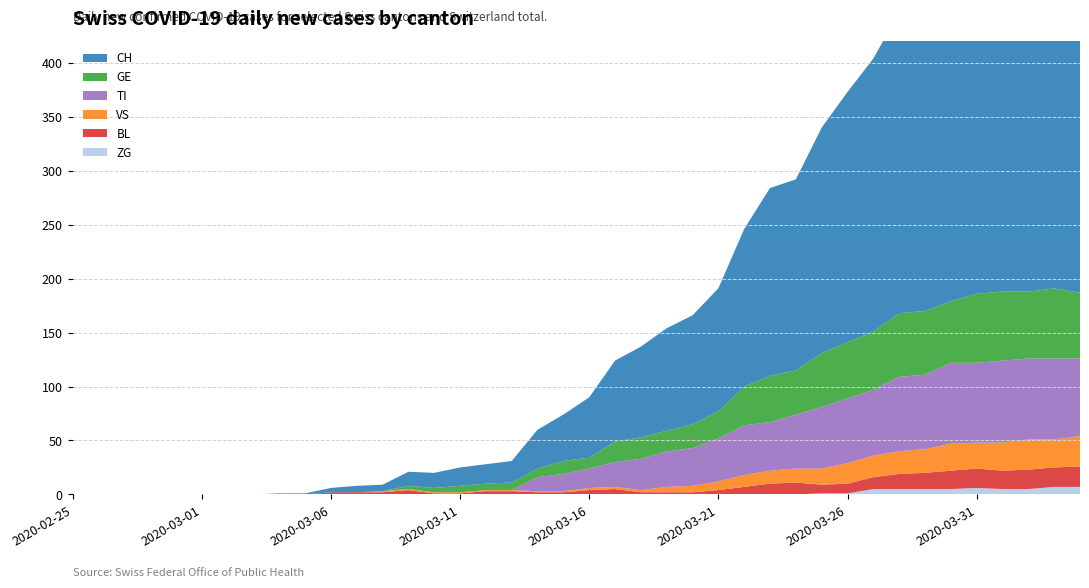

Reading right to left, what are all the values shown in this chart?

ZG: 7	7	5	5	6	5	5	5	5	1	1	0	0	0	0	0	0	0	0	0	0	0	0	0	0	0	0	0	0	0	0	0	0	0	0	0	0	0	0	0
BL: 19	18	18	17	18	17	15	14	11	9	8	11	10	7	4	2	2	2	5	4	2	2	3	3	1	1	4	2	2	2	0	0	0	0	0	0	0	0	0	0
VS: 28	26	28	26	24	25	22	21	20	19	15	13	12	11	8	6	5	2	2	2	1	1	1	1	1	1	1	1	0	0	0	0	0	0	0	0	0	0	0	0
TI: 72	75	75	76	74	75	69	69	61	60	57	50	45	46	40	35	33	29	23	18	16	13	0	0	0	0	0	0	0	0	0	0	0	0	0	0	0	0	0	0
GE: 61	65	62	64	64	57	59	59	54	52	50	41	43	36	25	22	19	20	19	10	12	8	7	6	6	4	3	0	0	0	0	0	0	0	0	0	0	0	0	0
CH: 396	396	390	384	357	335	289	279	253	232	209	177	174	146	114	101	95	84	75	56	43	36	20	18	17	14	13	6	6	4	1	1	0	0	0	0	0	0	0	0